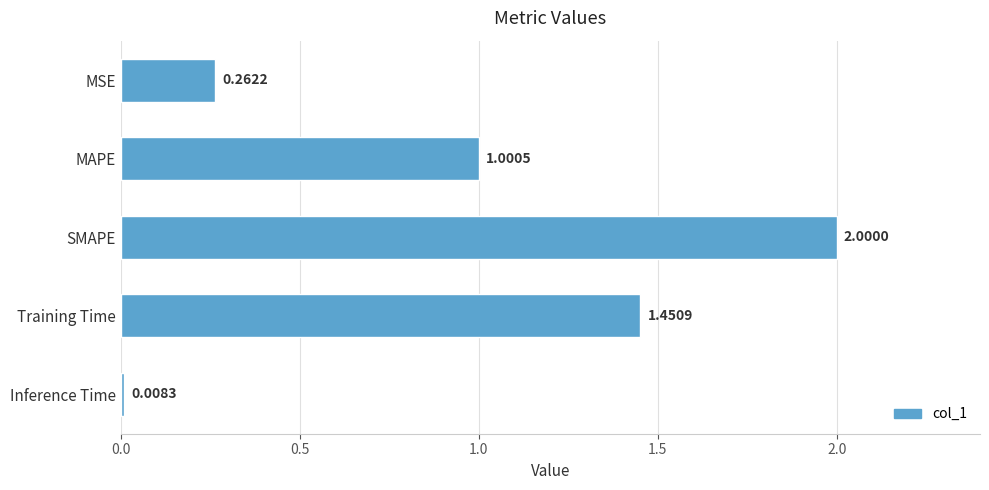

Rank the categories by value from highest to lowest.

SMAPE, Training Time, MAPE, MSE, Inference Time